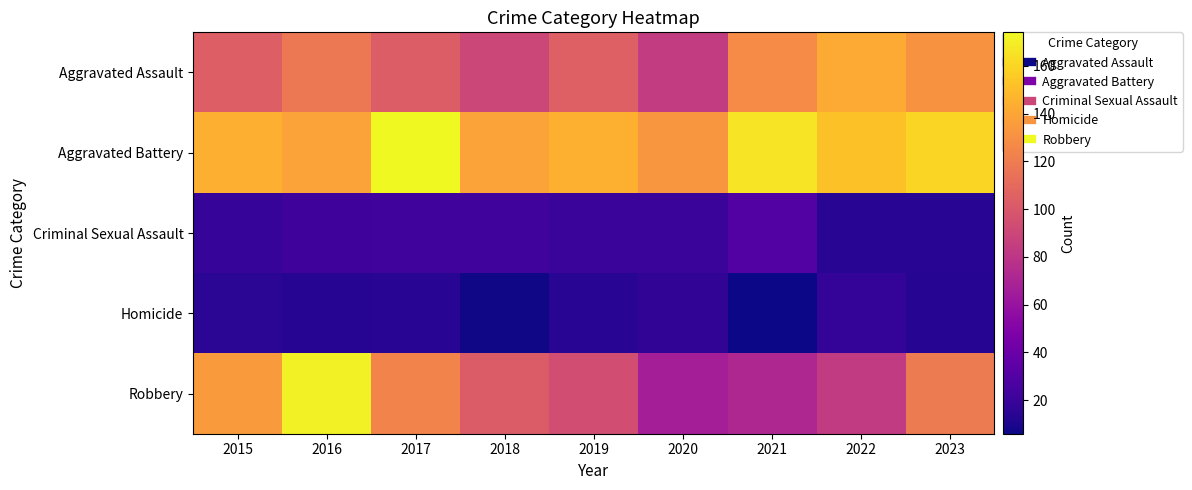

What is the total value across all series at 2015?

417